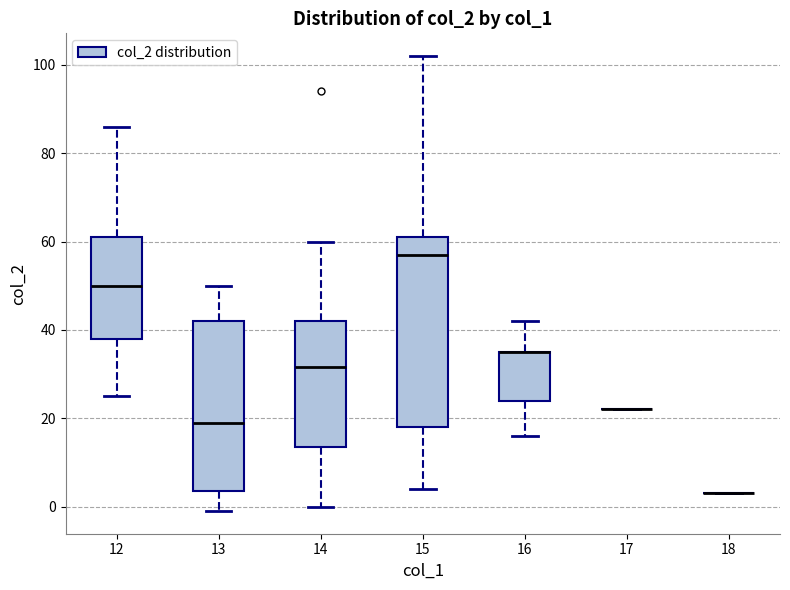

Where does the upper whisker of the box at x = 13 end on the y-axis? The values are not printed on the chart, so give them approximately, as read against the axis.

50